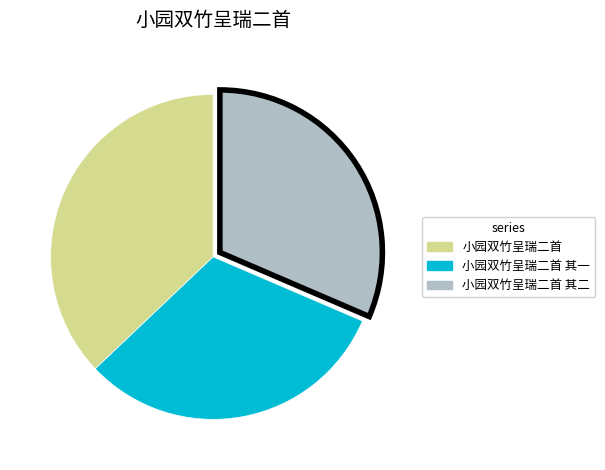

Is there any slice that represents more than half of the pie?

No